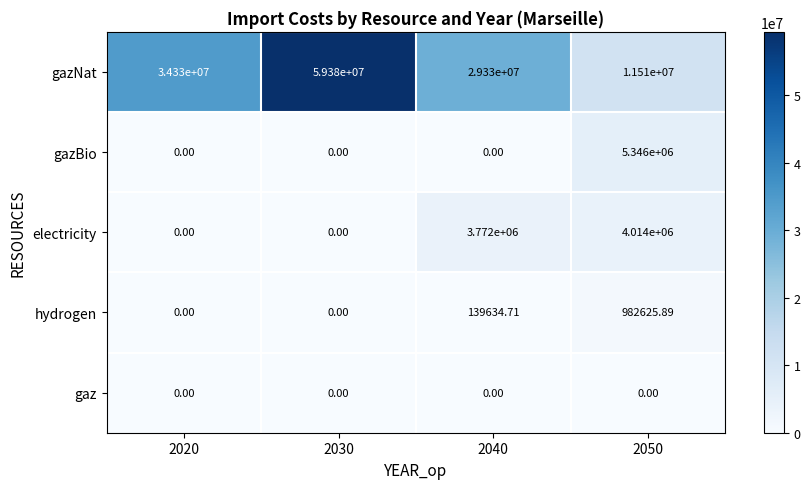

Which series changed the most between 2020 and 2050?

gazNat